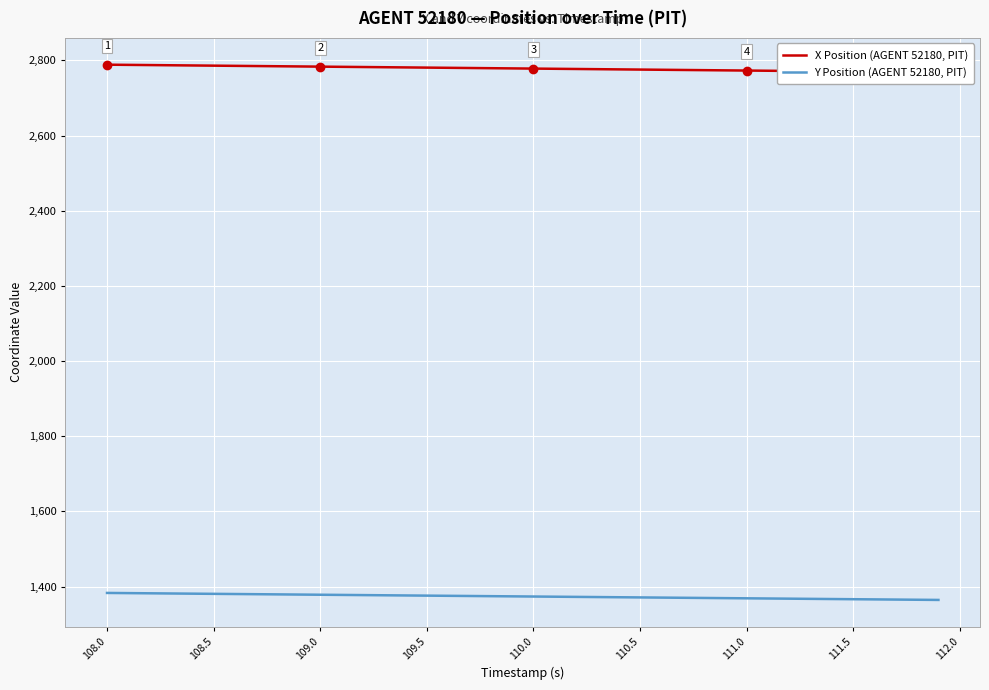

What is the highest value of the Y Position (AGENT 52180, PIT) series?

1383.1